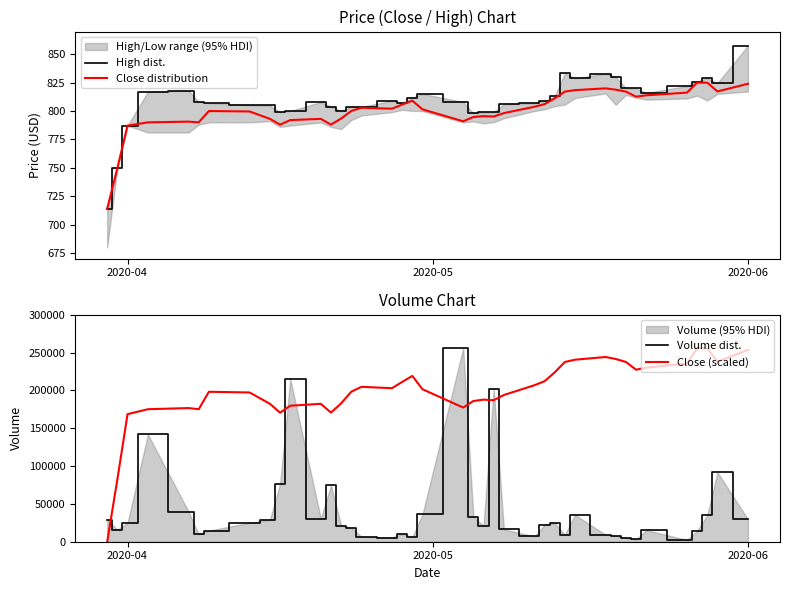

What is the highest value of the Close (scaled) series?

255704.0